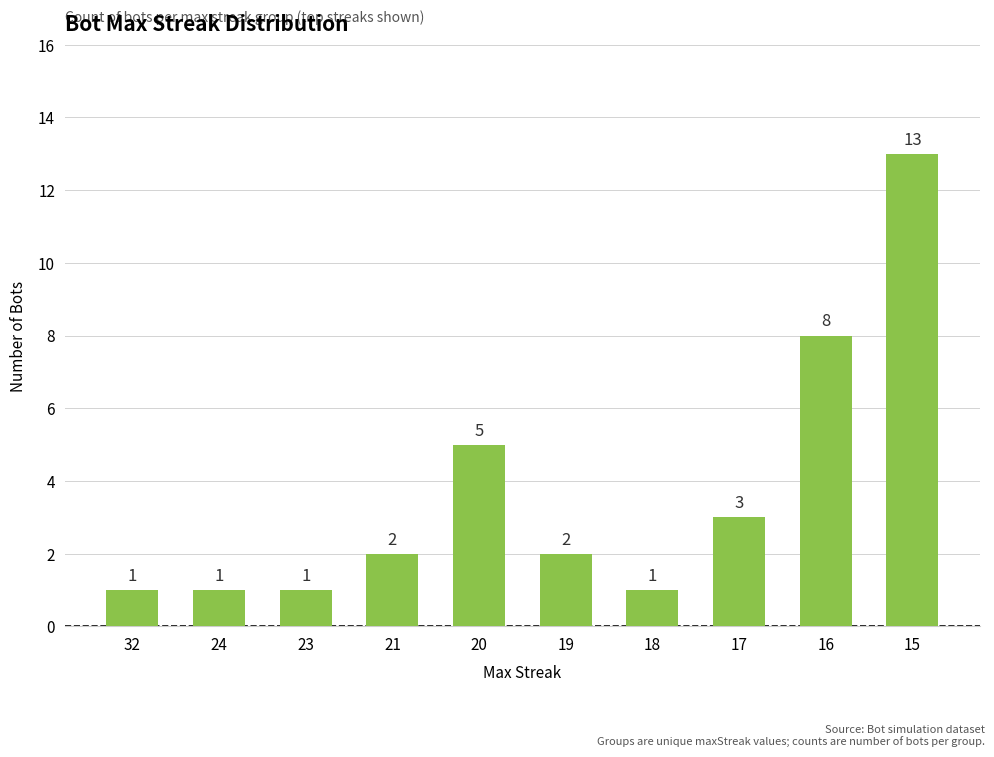

Which label corresponds to the largest value in the chart?

15